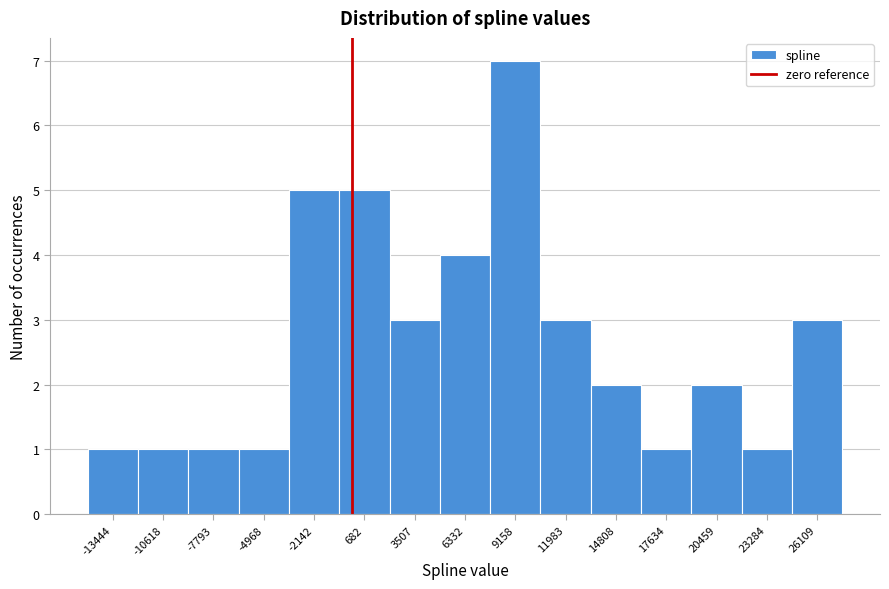

Reading left to right, transcribe this chart: for each bar, give the range it covers on the x-axis and its height. Neither the bar edges nor the heights are printed on the chart, so give them approximately, as read against the axes.

-15000 to -12000: 1
-12000 to -9000: 1
-9000 to -6500: 1
-6500 to -3500: 1
-3500 to -500: 5
-500 to 2000: 5
2000 to 5000: 3
5000 to 7500: 4
7500 to 10500: 7
10500 to 13500: 3
13500 to 16000: 2
16000 to 19000: 1
19000 to 22000: 2
22000 to 24500: 1
24500 to 27500: 3